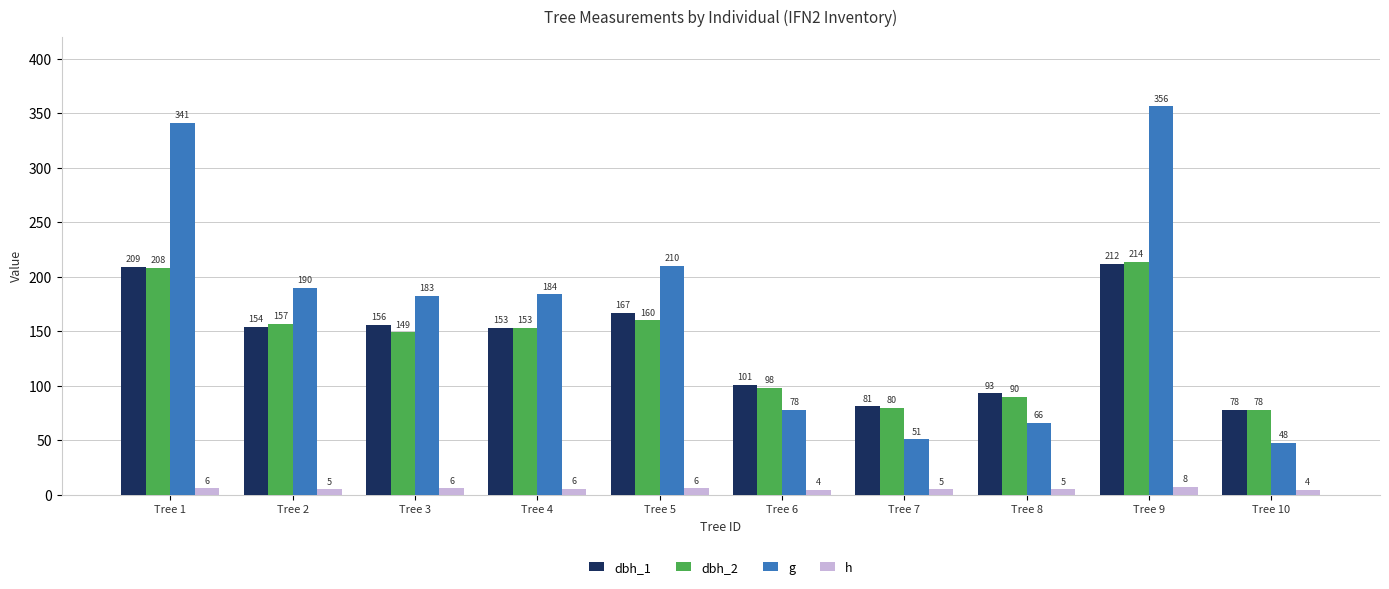

What value does the dbh_2 series have at Tree 10?

78.0